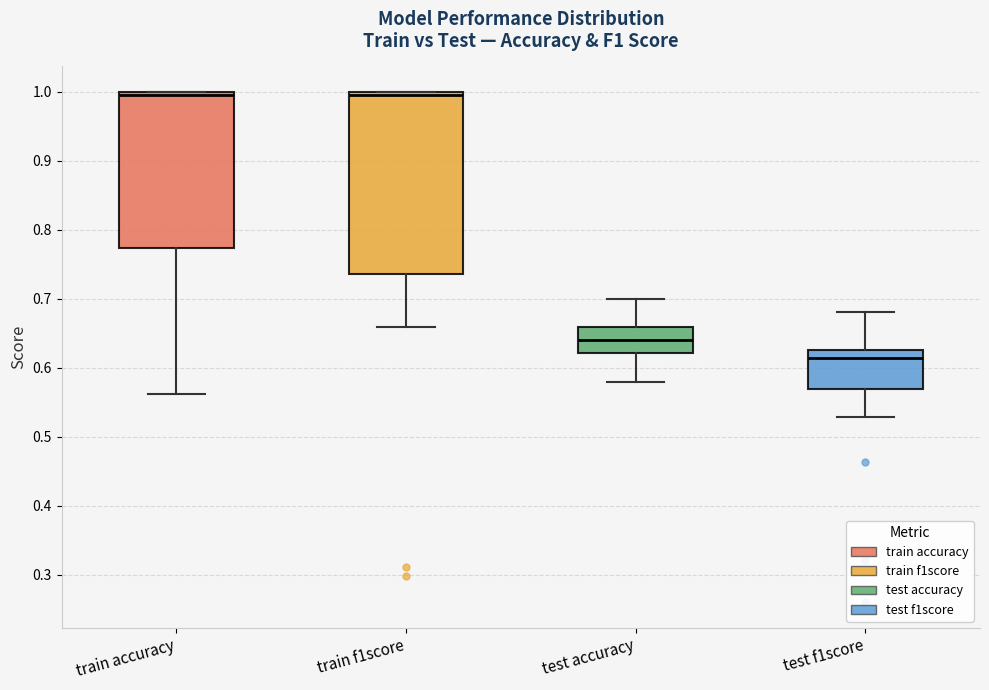

Reading left to right, transcribe this box plot: for each box, give where its median line is, the range the box spans, and where its two whiskers end, as read against the y-axis. The values are not printed on the chart, so give them approximately, as read against the axis.

train accuracy: median 1.00 (just below the box's upper edge), box 0.77 to 1.00, whiskers 0.56 to 1.00
train f1score: median 1.00 (just below the box's upper edge), box 0.74 to 1.00, whiskers 0.66 to 1.00
test accuracy: median 0.64, box 0.62 to 0.66, whiskers 0.58 to 0.70
test f1score: median 0.61, box 0.57 to 0.63, whiskers 0.53 to 0.68